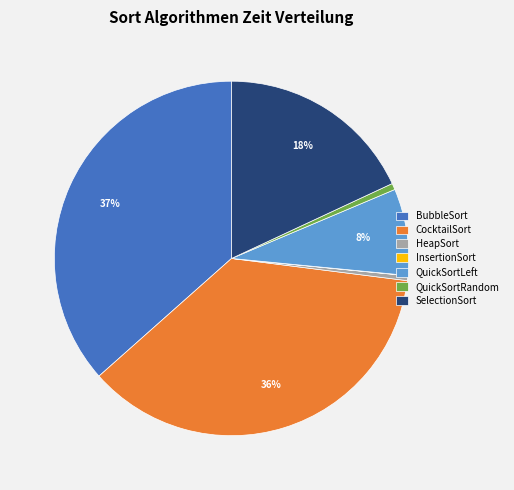

To the nearest percent, what is the difference between the largest and smallest slice percentages?

37%